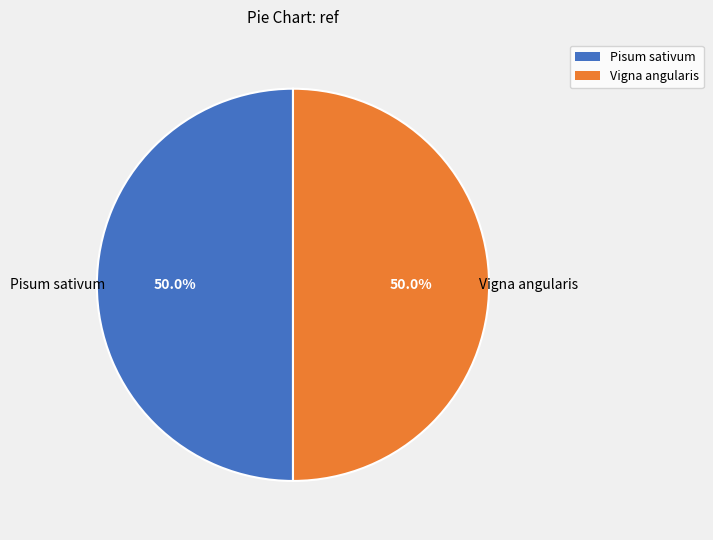

True or false: Pisum sativum accounts for 50% of the total.

True